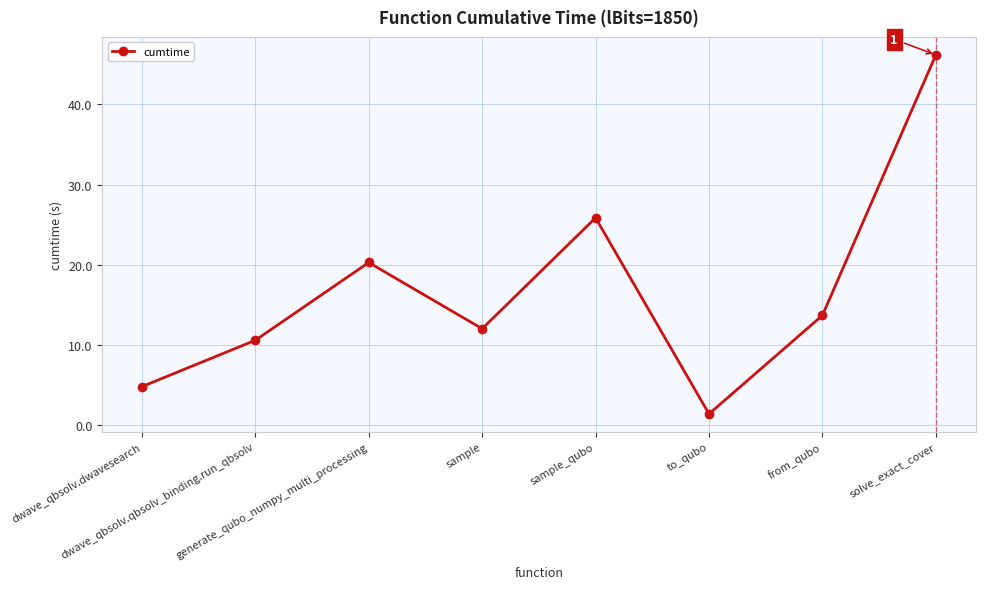

How many distinct data groups are displayed?

1